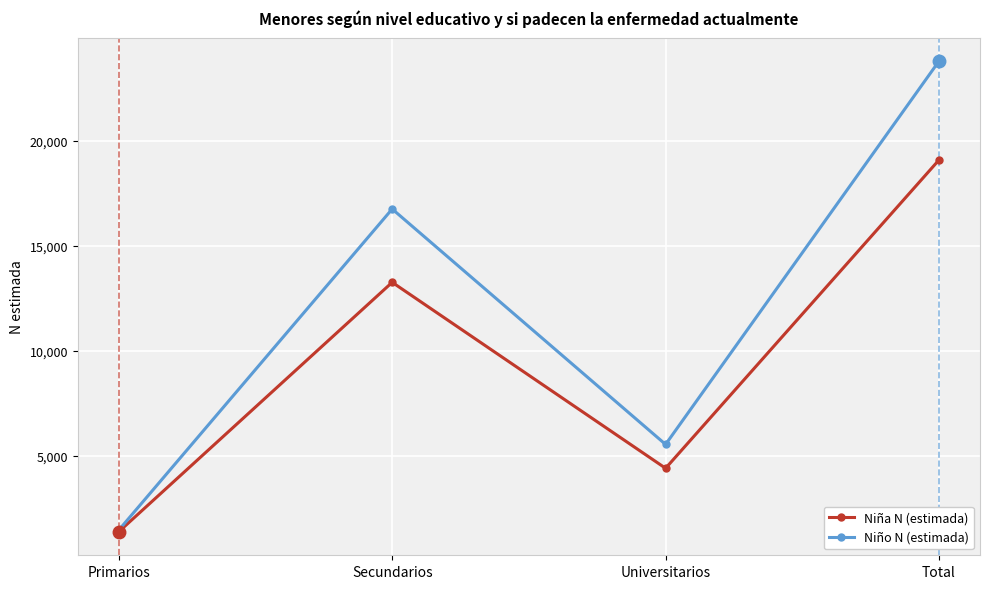

List the series in order of their overall mean, highest first.

Niño N (estimada), Niña N (estimada)